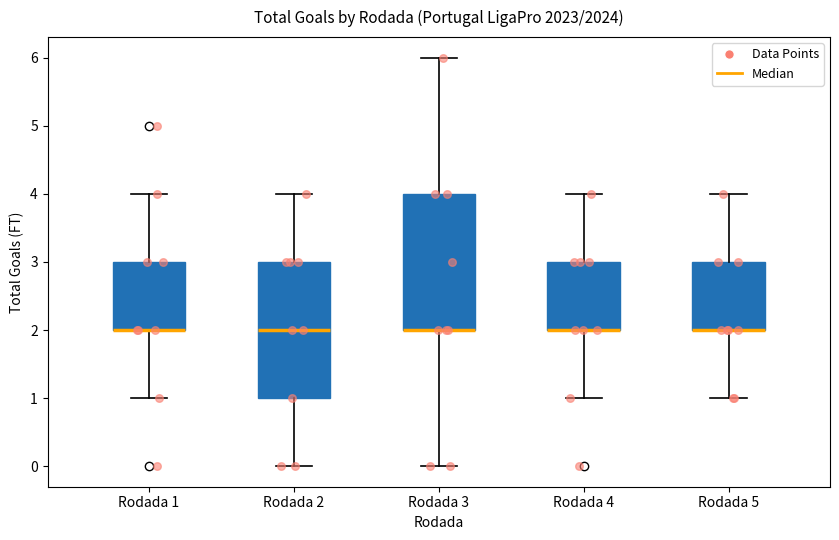

Reading left to right, transcribe this box plot: for each box, give where its median line is, the range the box spans, and where its two whiskers end, as read against the y-axis. The values are not printed on the chart, so give them approximately, as read against the axis.

Rodada 1: median 2 (drawn on the box's lower edge), box 2 to 3, whiskers 1 to 4
Rodada 2: median 2, box 1 to 3, whiskers 0 to 4
Rodada 3: median 2 (drawn on the box's lower edge), box 2 to 4, whiskers 0 to 6
Rodada 4: median 2 (drawn on the box's lower edge), box 2 to 3, whiskers 1 to 4
Rodada 5: median 2 (drawn on the box's lower edge), box 2 to 3, whiskers 1 to 4